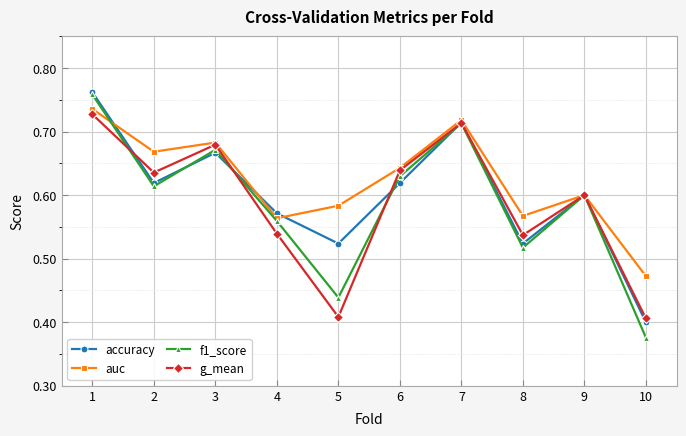

Where is auc nearest to the value 0?

10